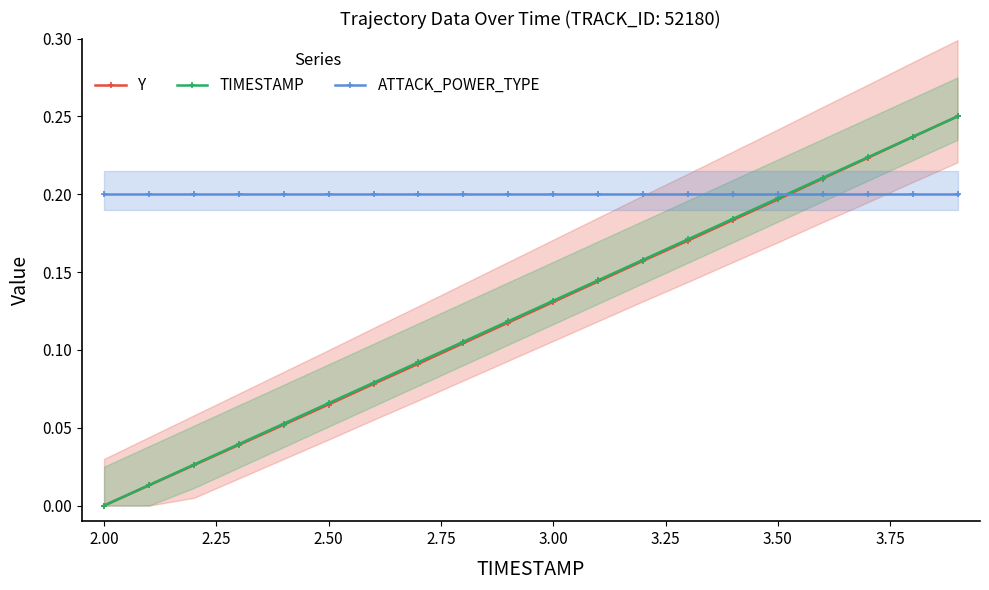

Is this an area chart (filled region under the line)?

No